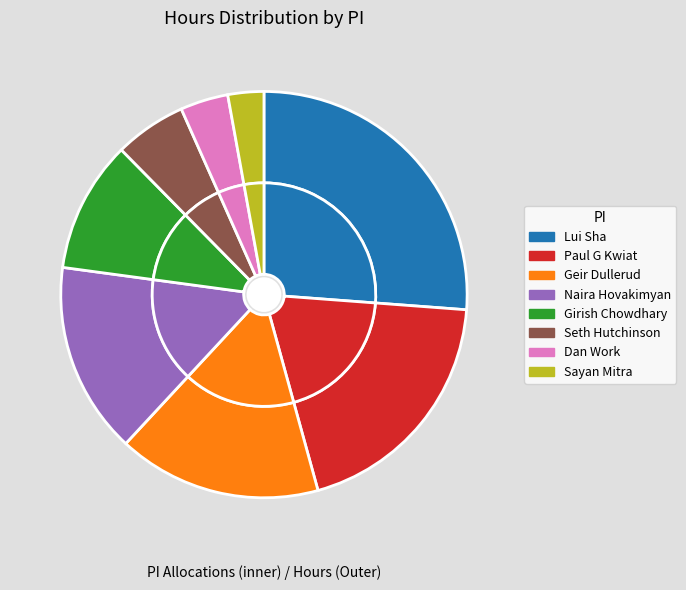

What percentage is the Sayan Mitra slice, to the nearest percent?

3%